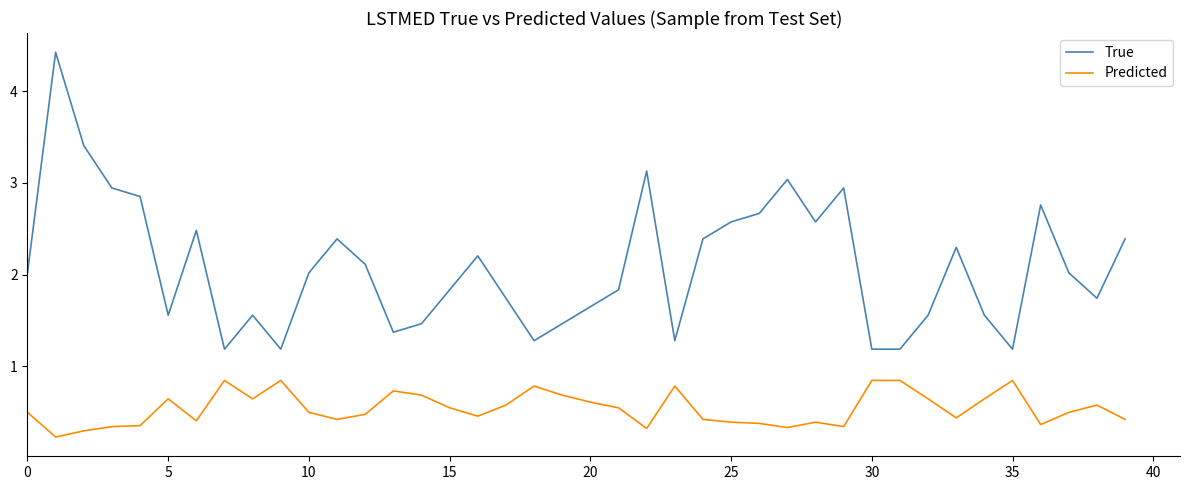

List the series in order of their overall mean, lowest first.

Predicted, True